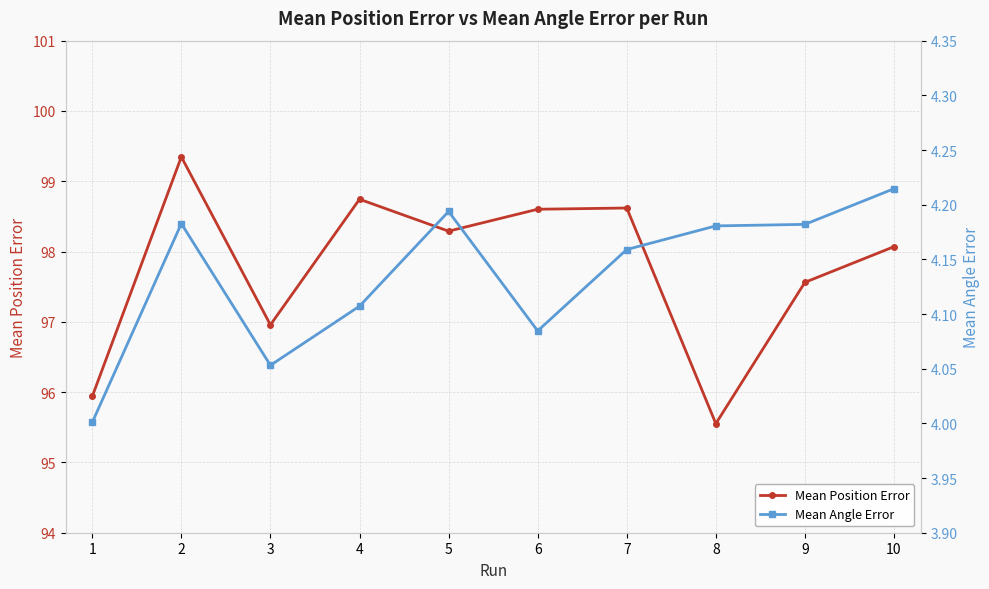

True or false: Mean Angle Error and Mean Position Error intersect in this chart.

False